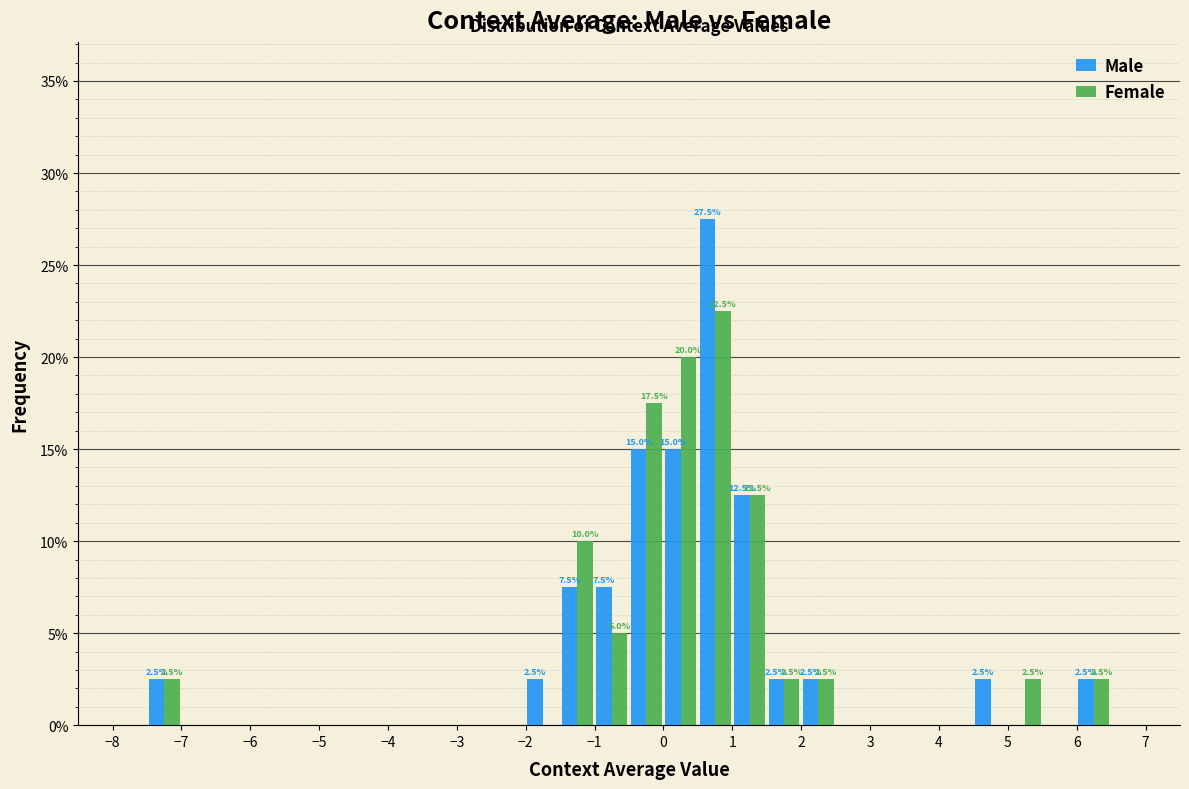

In the Male series, which range on the x-axis has the tallest bar?

0.5 to 1.0